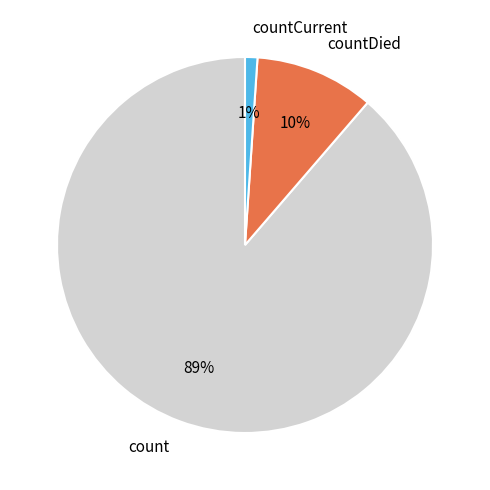

True or false: countCurrent accounts for 11% of the total.

False